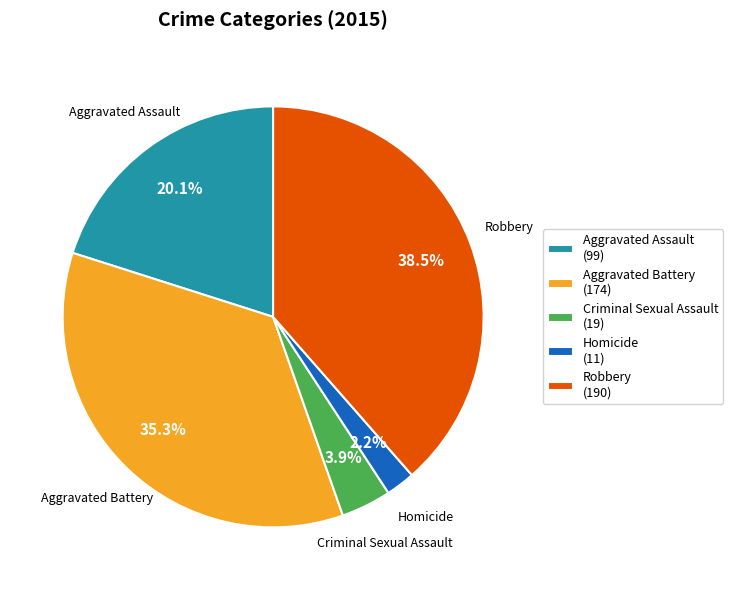

To the nearest percent, what percentage of the pie is Aggravated Battery?

35%